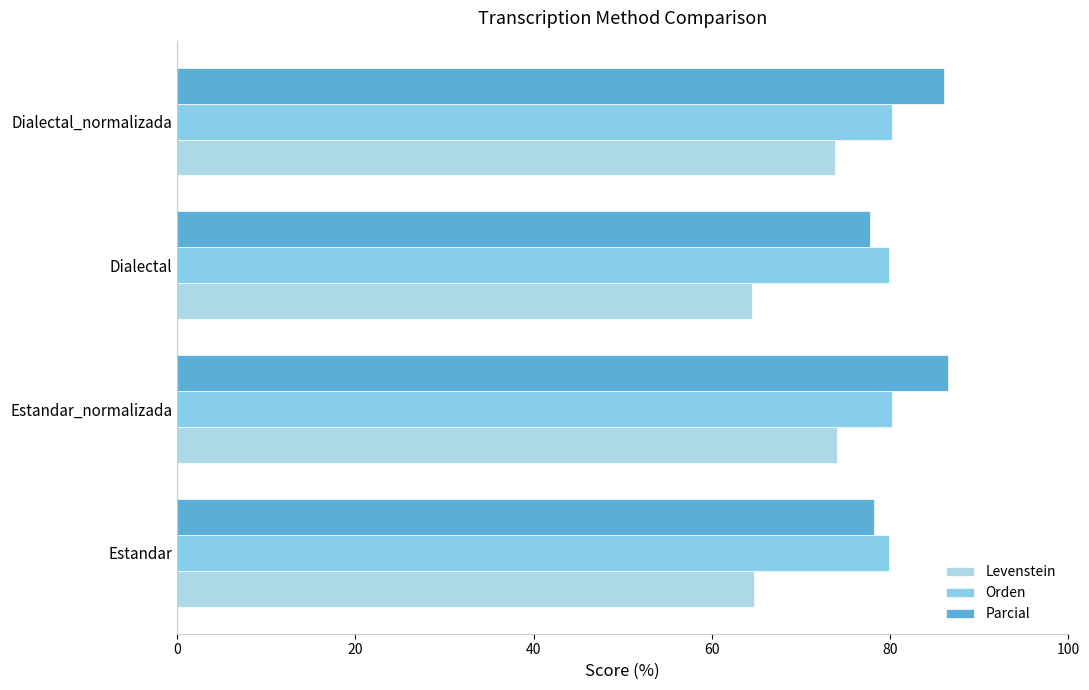

What are all the series names shown in the legend?

Levenstein, Orden, Parcial